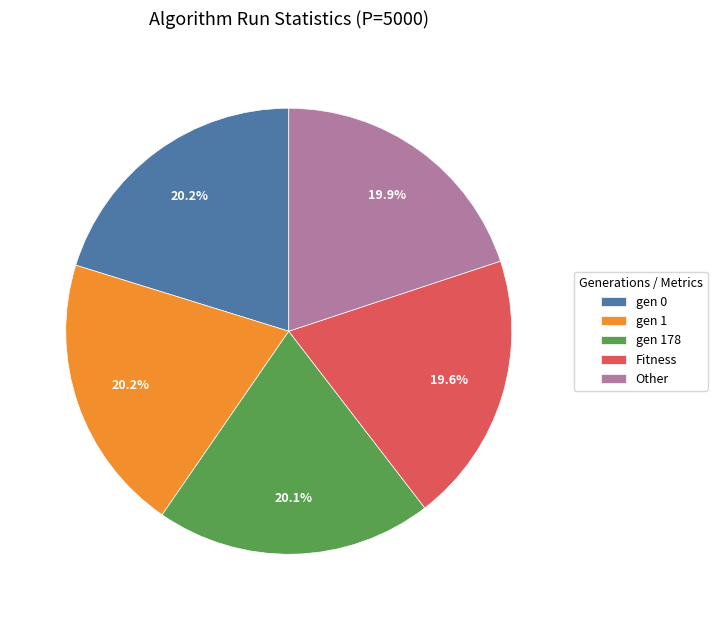

To the nearest percent, what percentage of the pie is gen 178?

20%